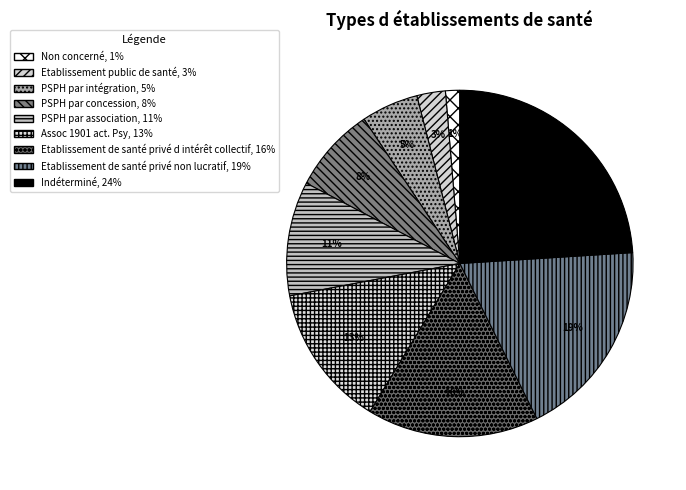

To the nearest percent, what percentage of the pie is PSPH par concession?

8%